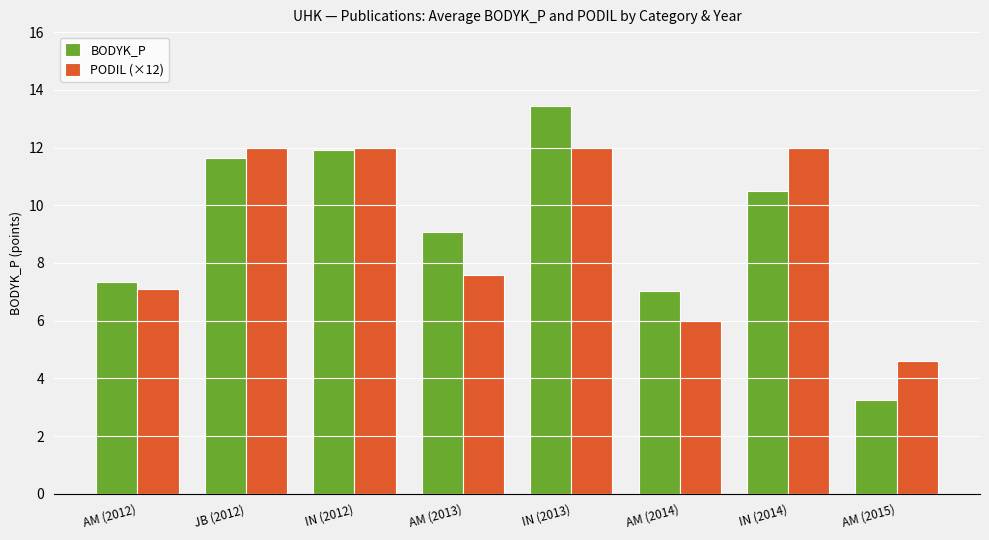

Rank the series at IN (2013) from lowest to highest value.

PODIL (×12), BODYK_P